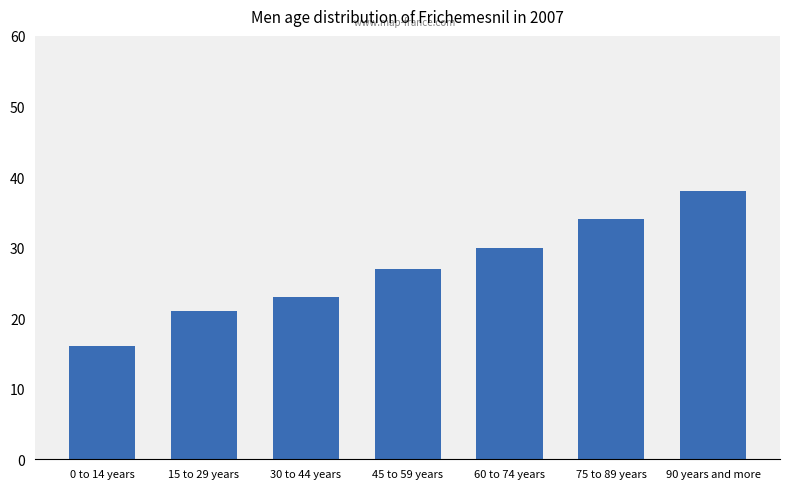

Are the bars grouped side by side (vs. stacked)?

No